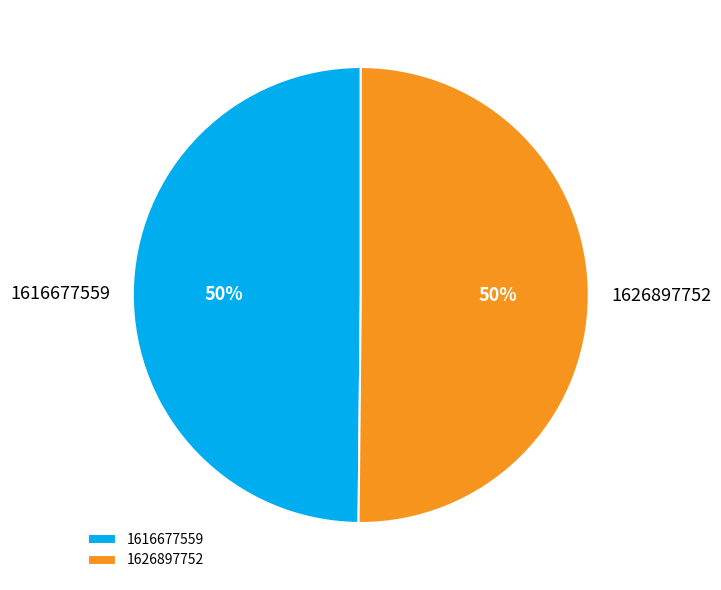

Combined, do 1626897752 and 1616677559 account for over 50%?

Yes